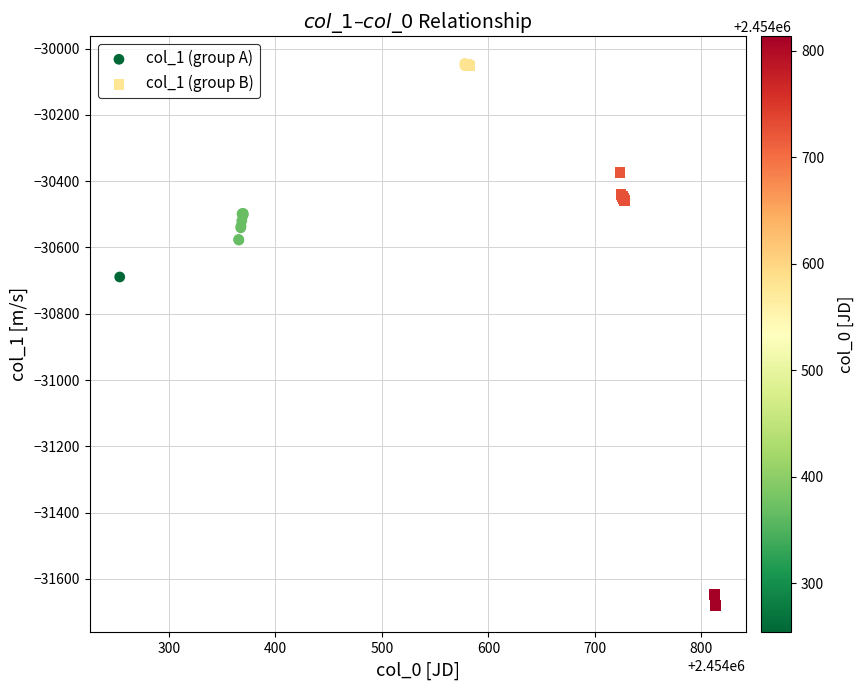

Which series has the largest Y range (max minus min)?

col_1 (group B)